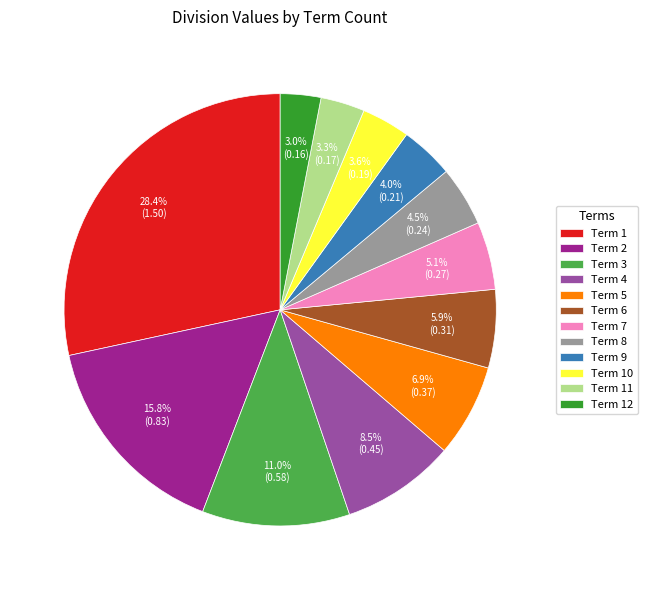

Between Term 1 and Term 12, which is larger?

Term 1